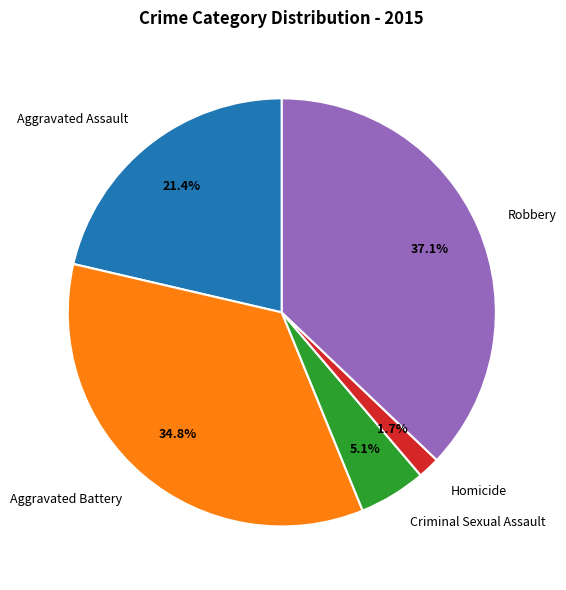

To the nearest percent, what portion does Aggravated Battery represent?

35%